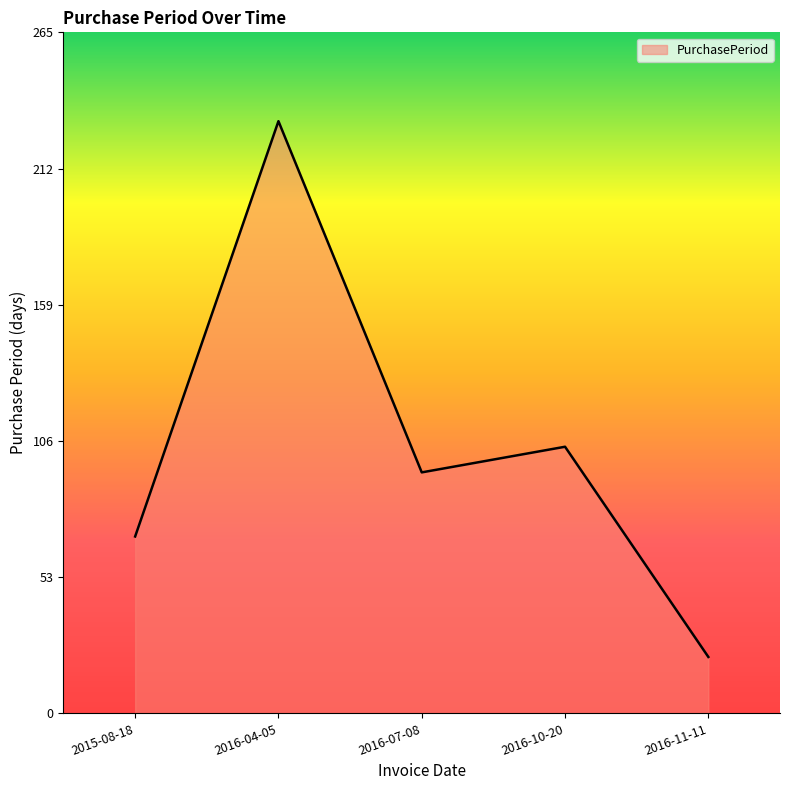

What is the maximum value shown in the chart?

231